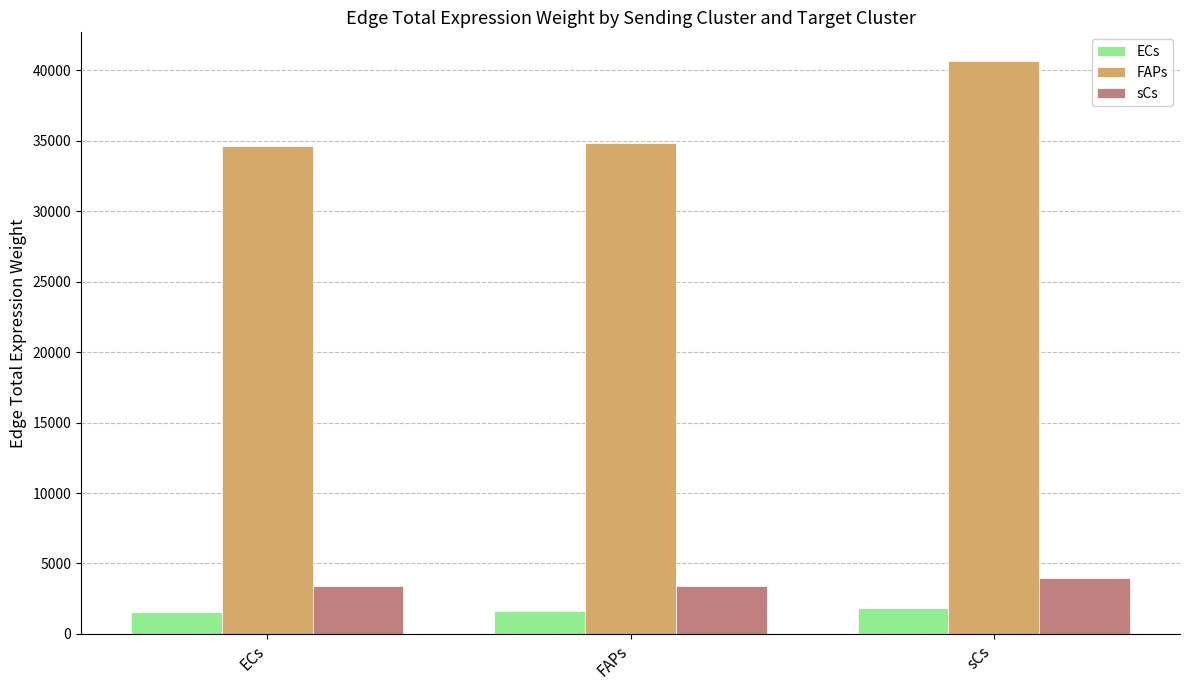

Between FAPs and sCs, which series saw the biggest shift?

FAPs